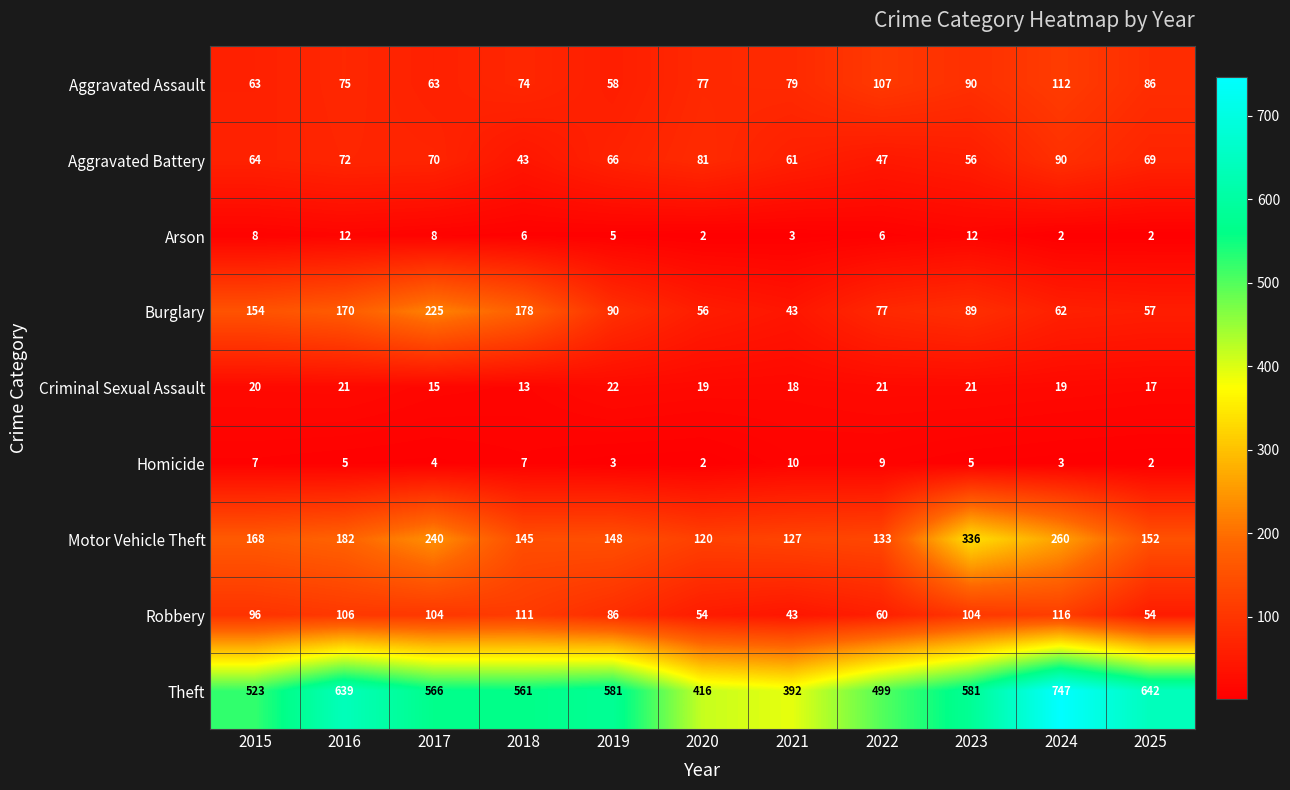

Rank the series by their maximum value, from highest to lowest.

Theft, Motor Vehicle Theft, Burglary, Robbery, Aggravated Assault, Aggravated Battery, Criminal Sexual Assault, Arson, Homicide